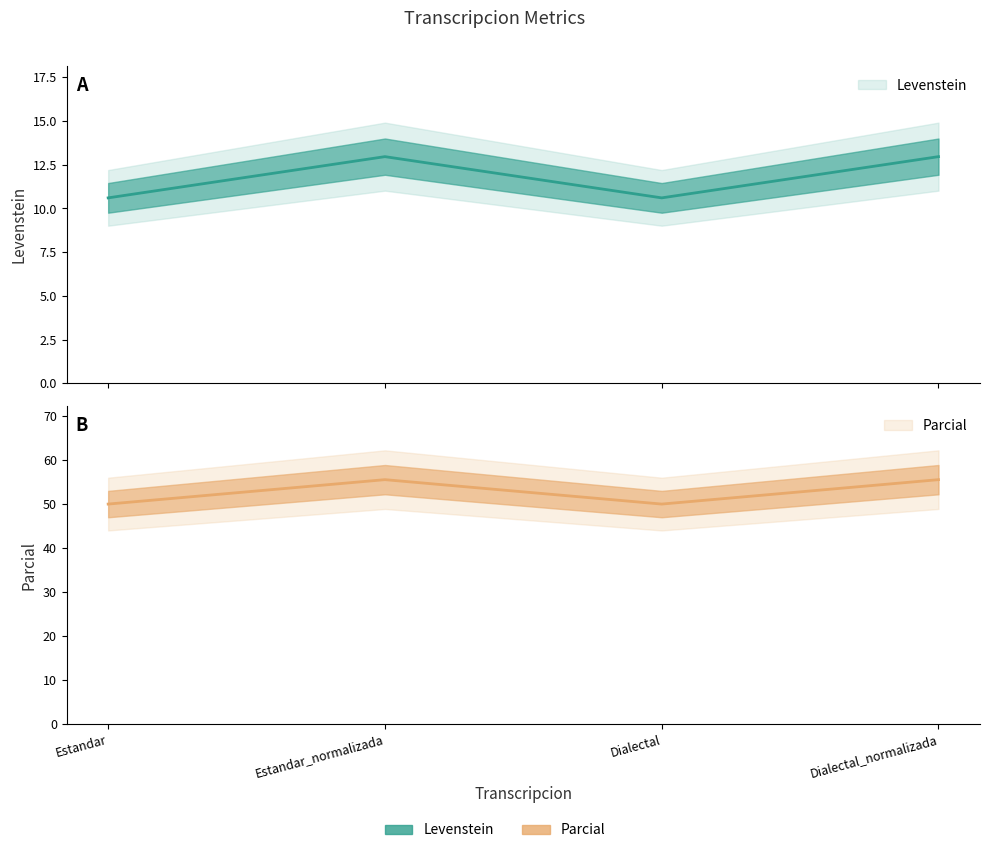

How many values in the Levenstein series exceed 12?

2